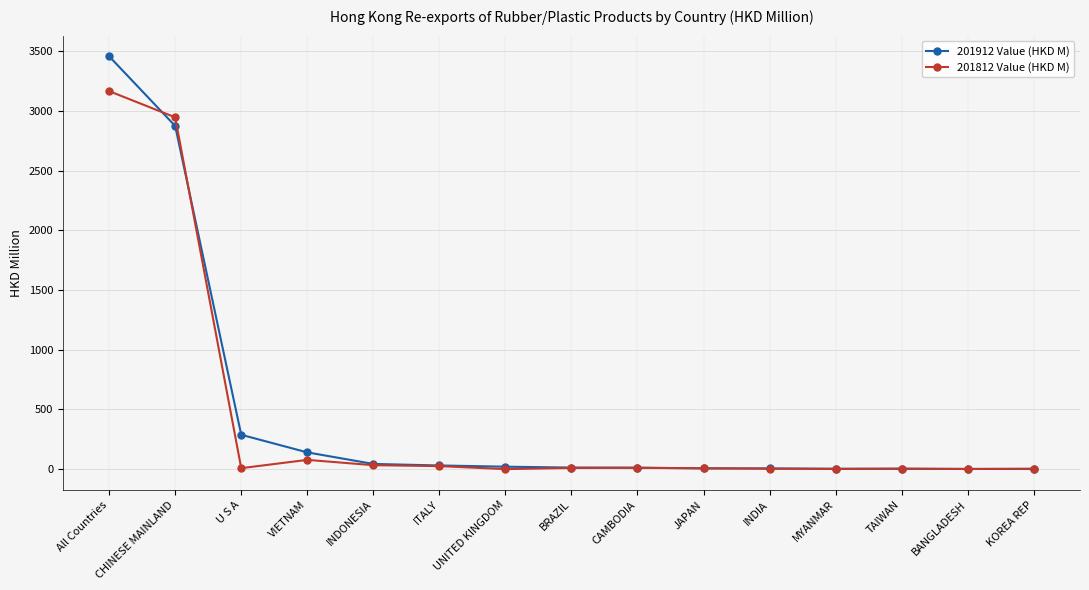

Rank the series by their average value, from lowest to highest.

201812 Value (HKD M), 201912 Value (HKD M)